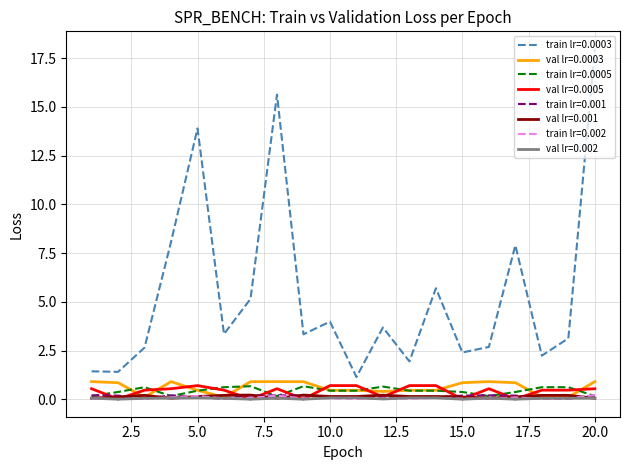

Which series has the largest range (max minus min)?

train lr=0.0003